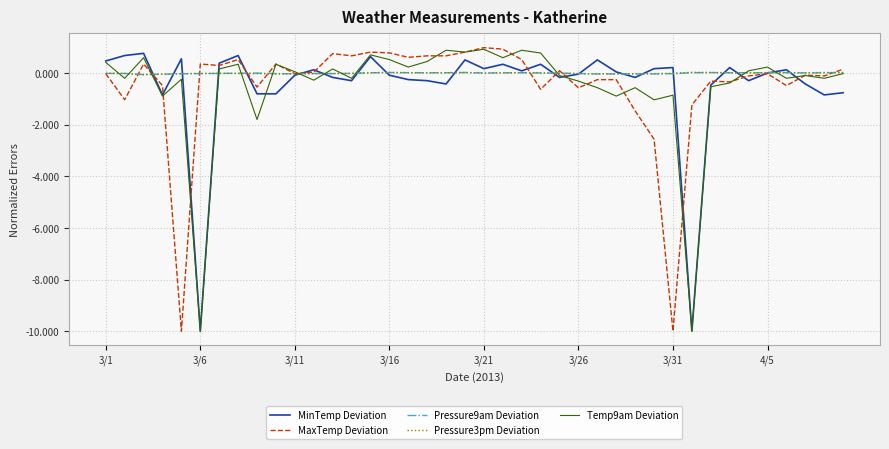

What is the maximum value shown in the chart?

1.0